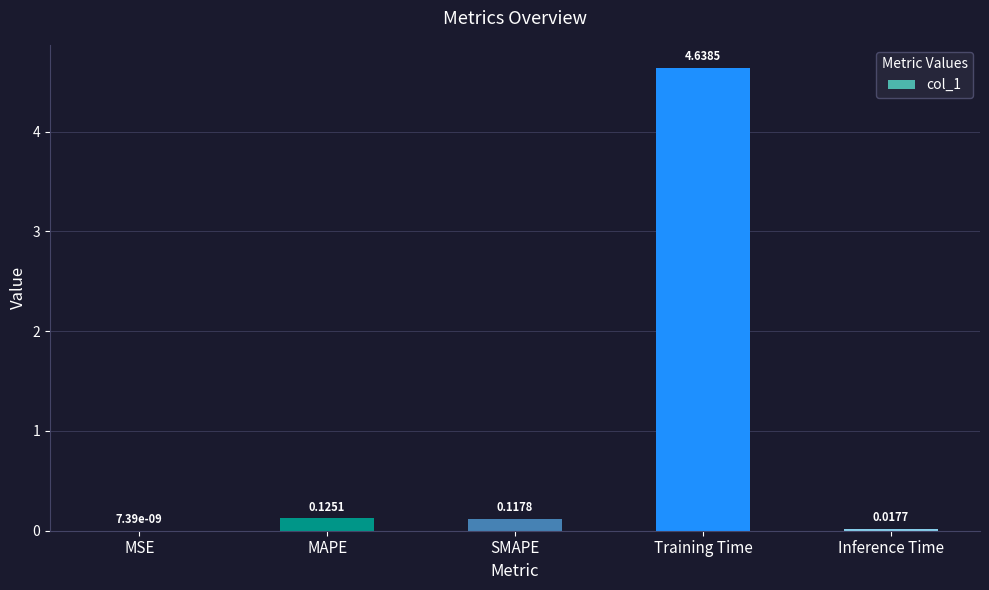

Between Training Time and SMAPE, which is larger?

Training Time